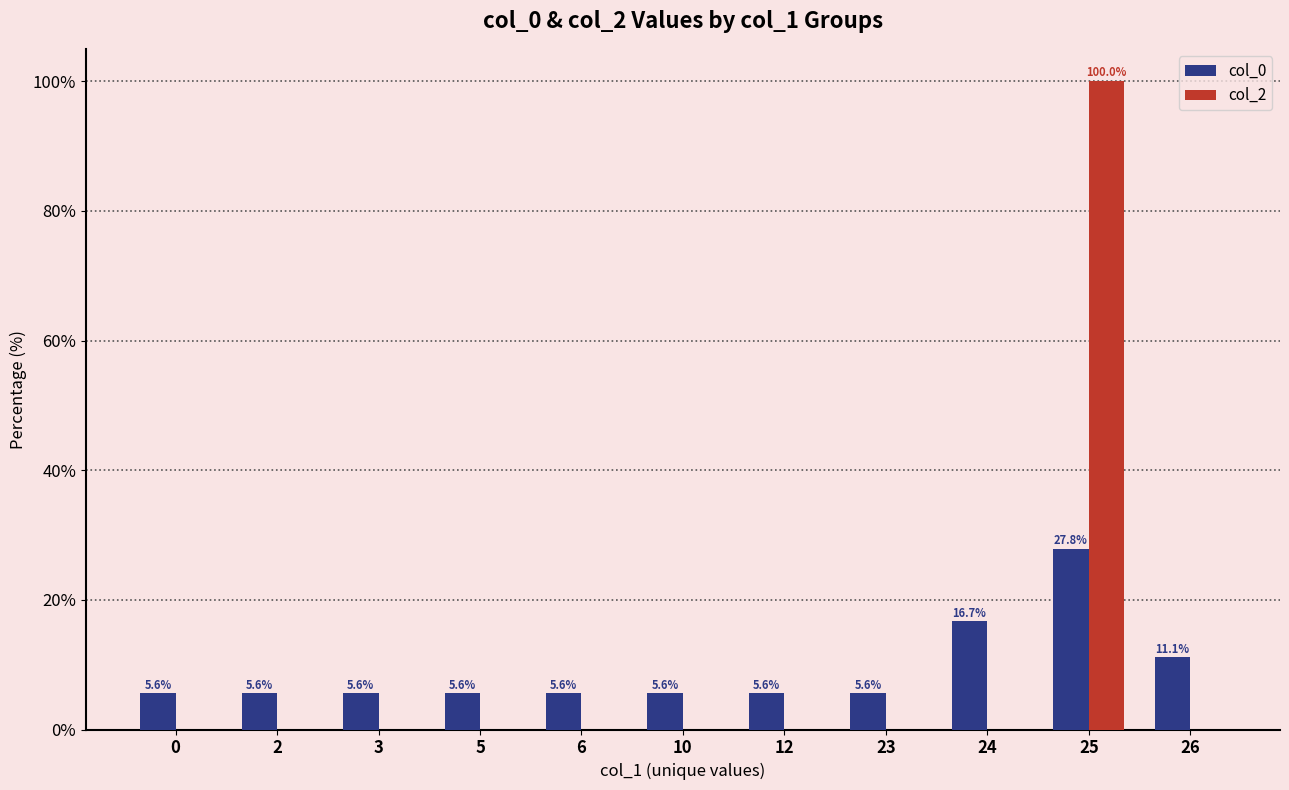

True or false: col_2 has a value of 0.0 at 12.

True